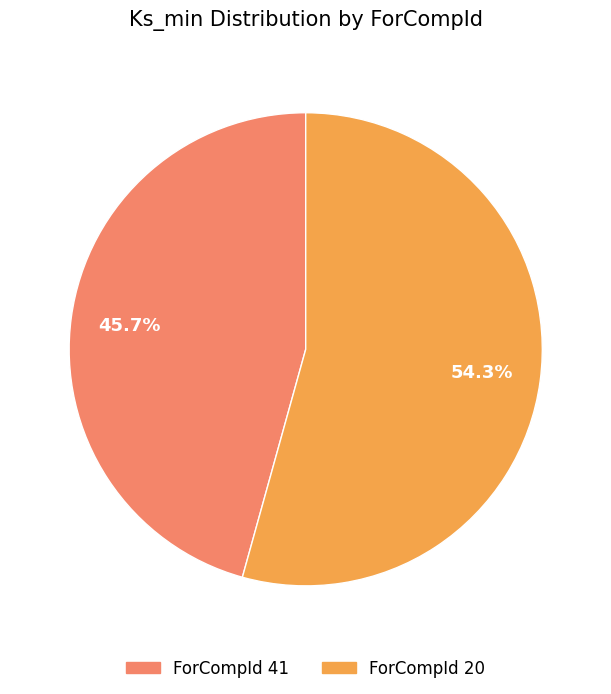

What percentage do ForCompId 41 and ForCompId 20 together represent?

100.0%